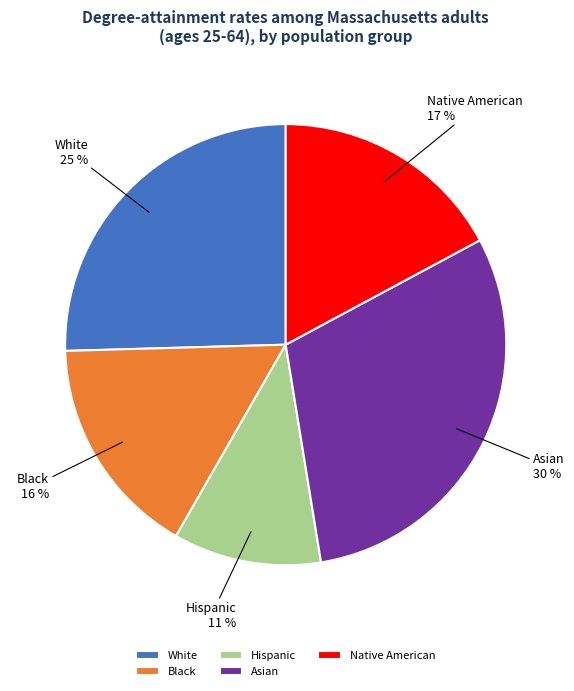

Count the number of slices in the pie.

5